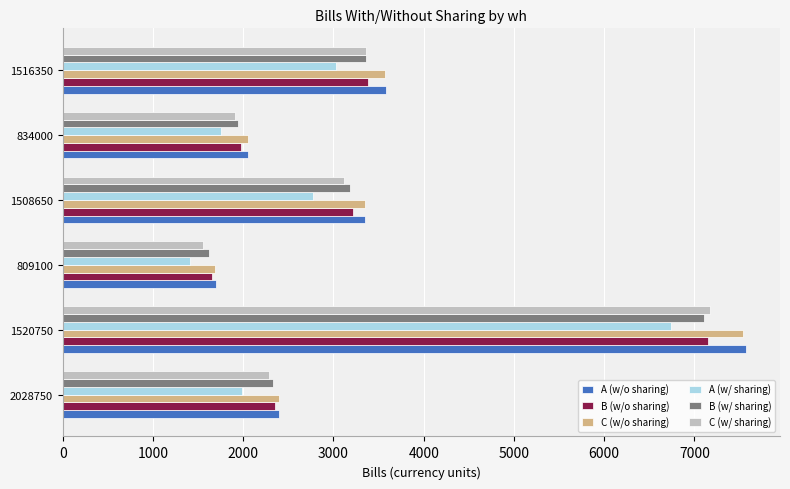

Count the number of data series in this chart.

6